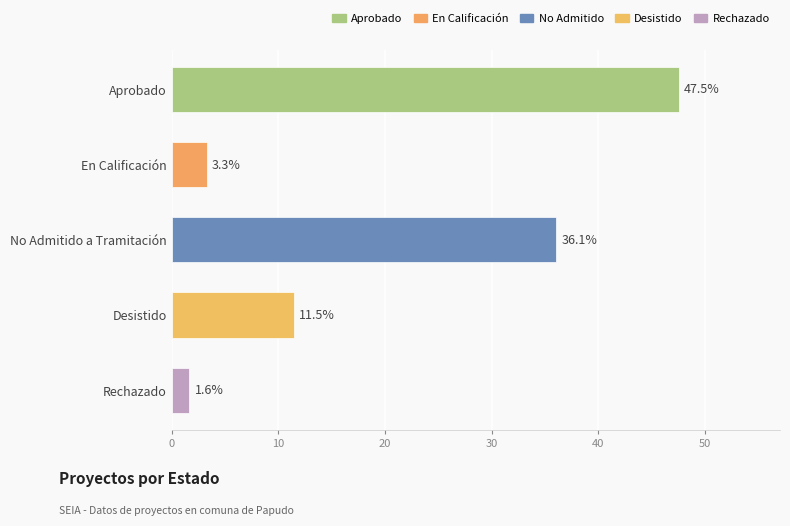

How many values exceed 11?

3